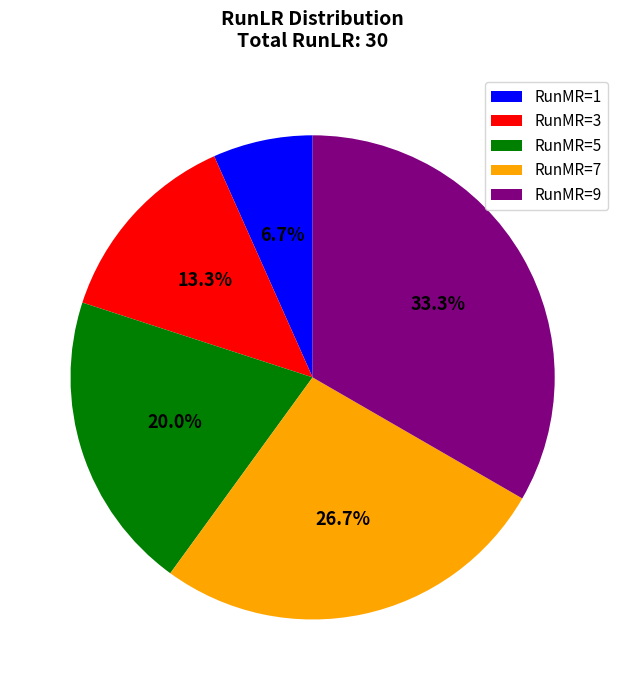

What is the smallest slice in the pie chart?

RunMR=1